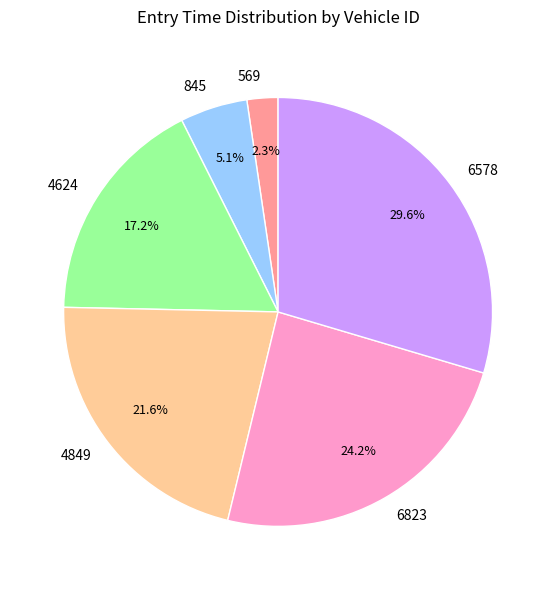

To the nearest percent, what is the difference between the 569 and 4849 slice percentages?

19%